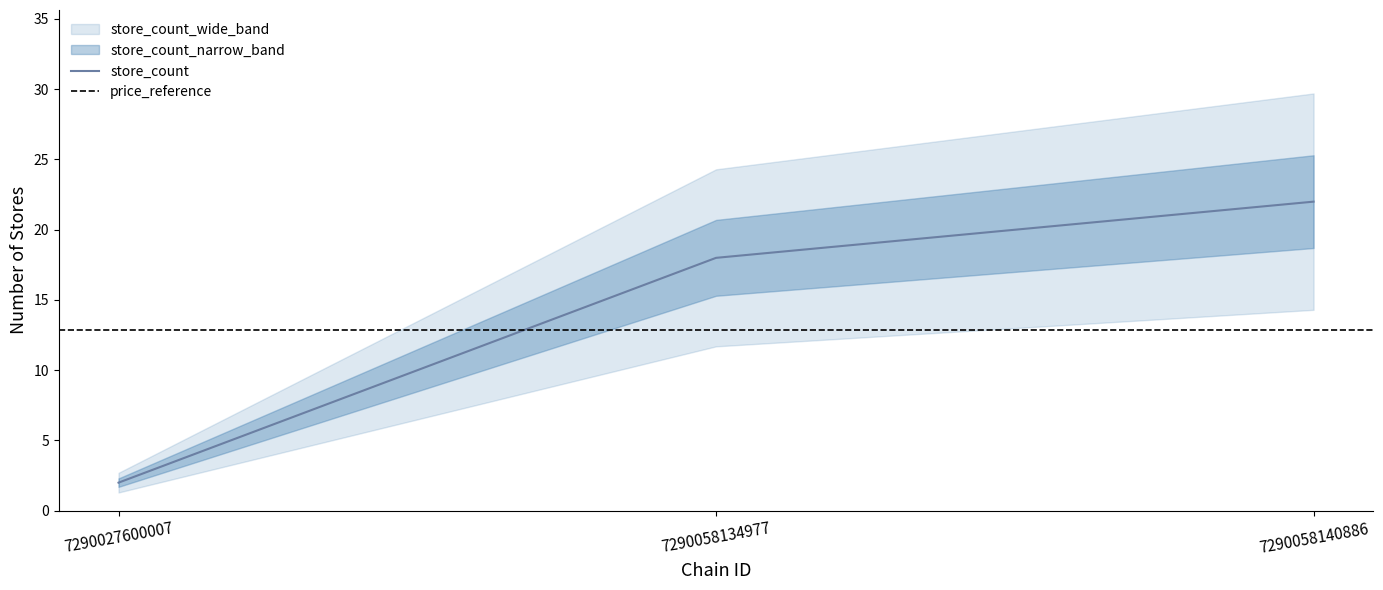

Which category has the lowest value in the price_lower series?

7290027600007